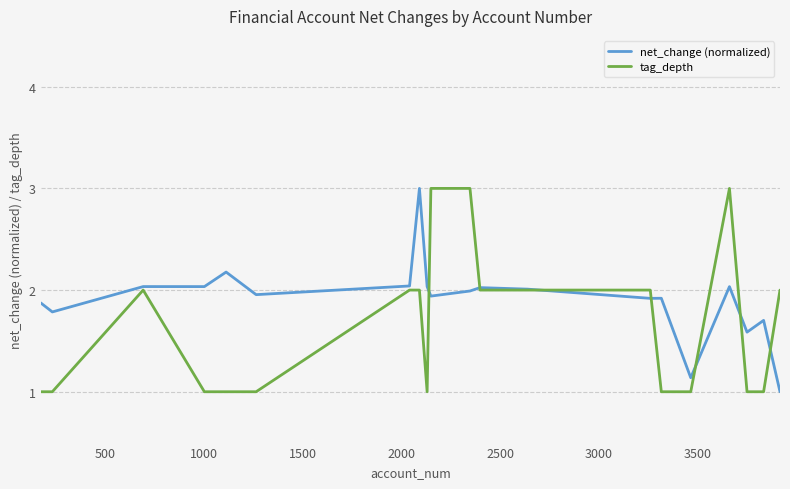

List the series in order of their overall mean, lowest first.

tag_depth, net_change (normalized)